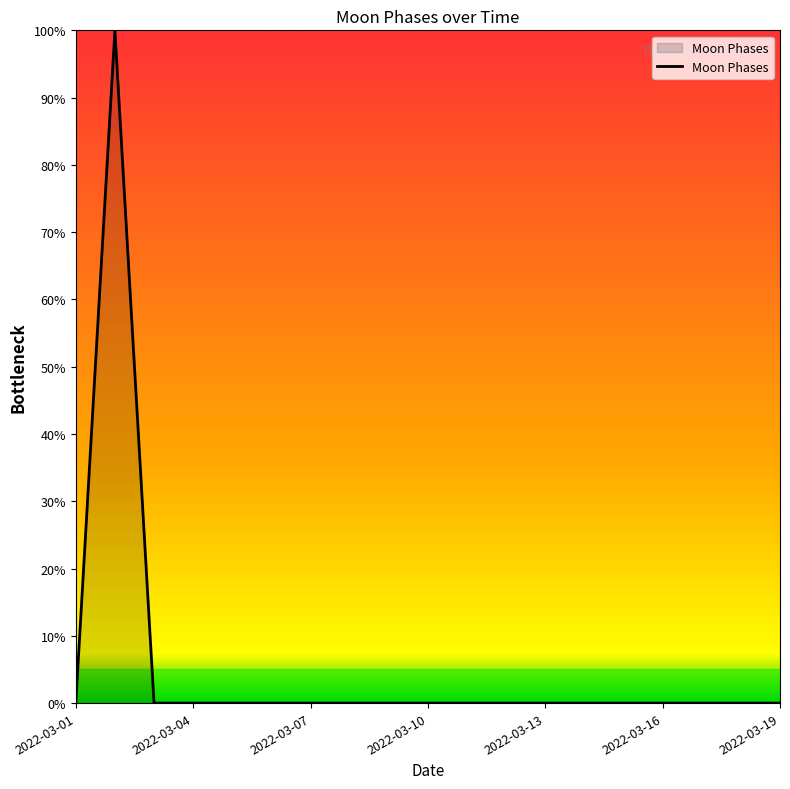

True or false: there are more than 0 points higher than both neighbors.

True